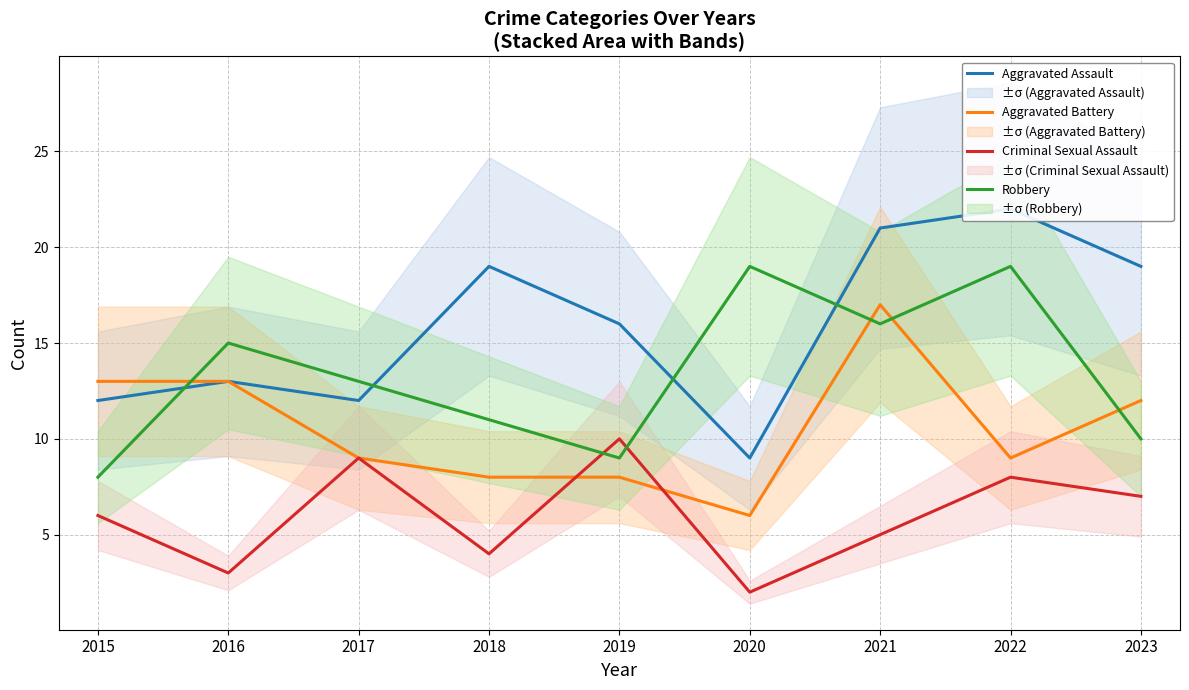

What is the total value across all series at 2022?

58